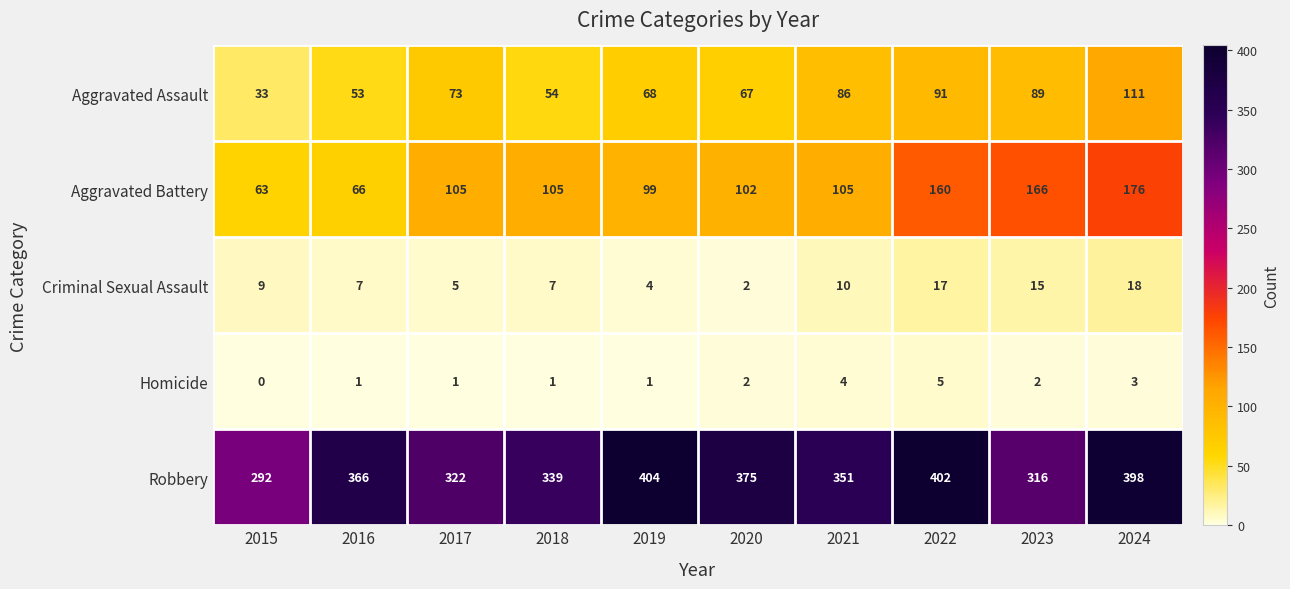

What is the sum of all Aggravated Assault values?

725